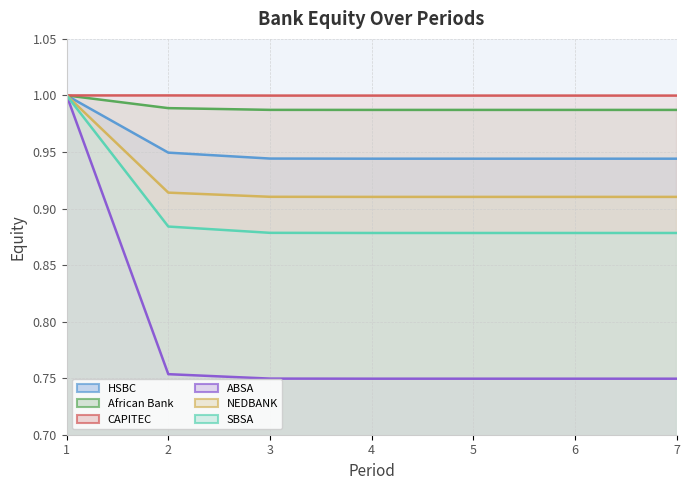

Reading left to right, transcribe all the data shown in this chart.

HSBC: 1.0	0.9	0.9	0.9	0.9	0.9	0.9
African Bank: 1.0	1.0	1.0	1.0	1.0	1.0	1.0
CAPITEC: 1.0	1.0	1.0	1.0	1.0	1.0	1.0
ABSA: 1.0	0.8	0.7	0.7	0.7	0.7	0.7
NEDBANK: 1.0	0.9	0.9	0.9	0.9	0.9	0.9
SBSA: 1.0	0.9	0.9	0.9	0.9	0.9	0.9